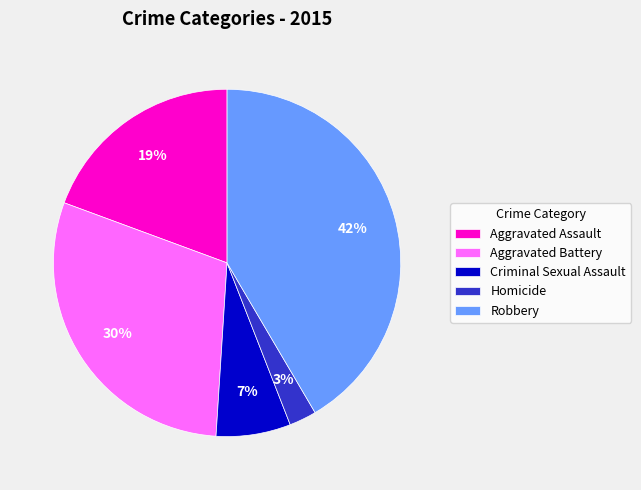

Is there any slice that represents more than half of the pie?

No